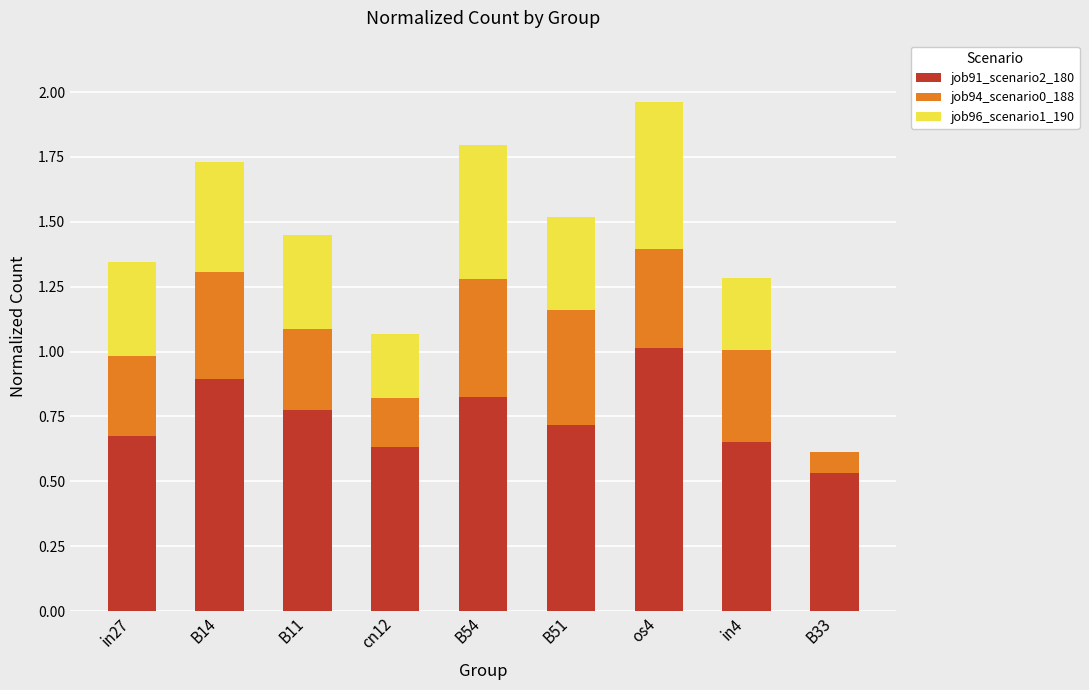

Is it true that job91_scenario2_180 equals 1.8 at os4?

False